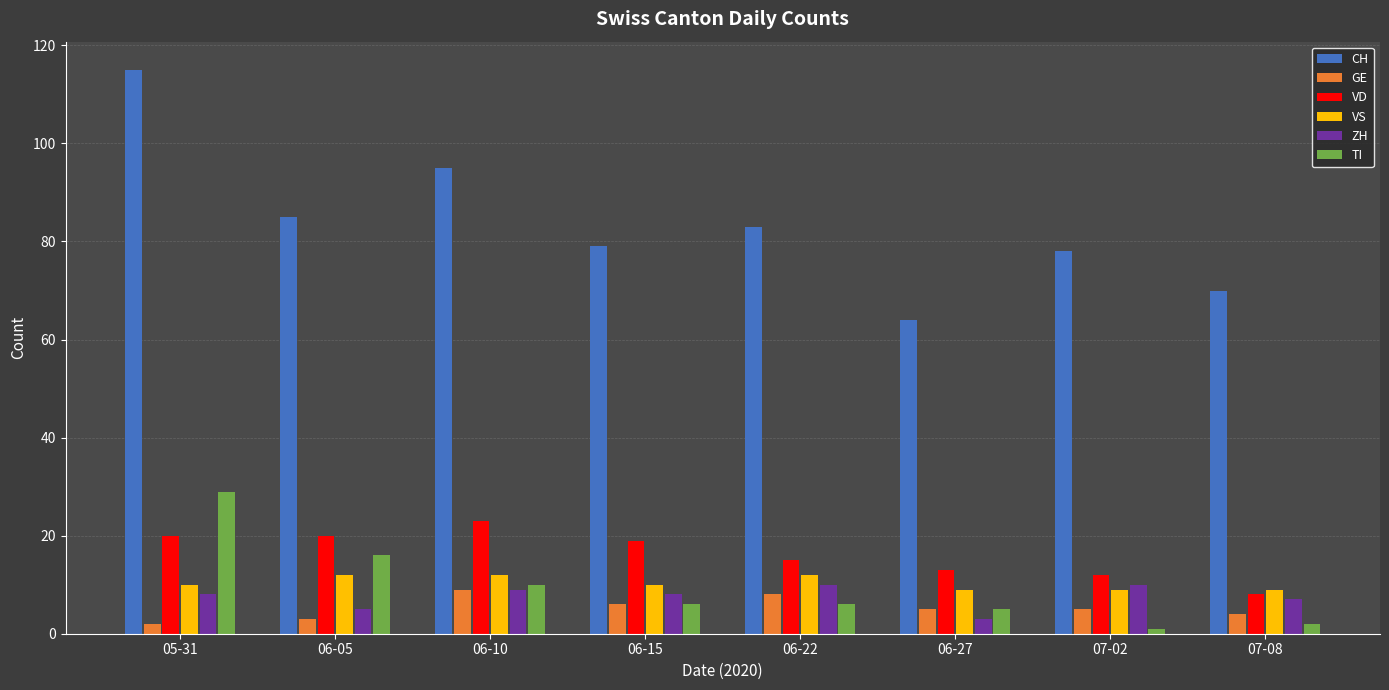

How many bars are there in each group?

6